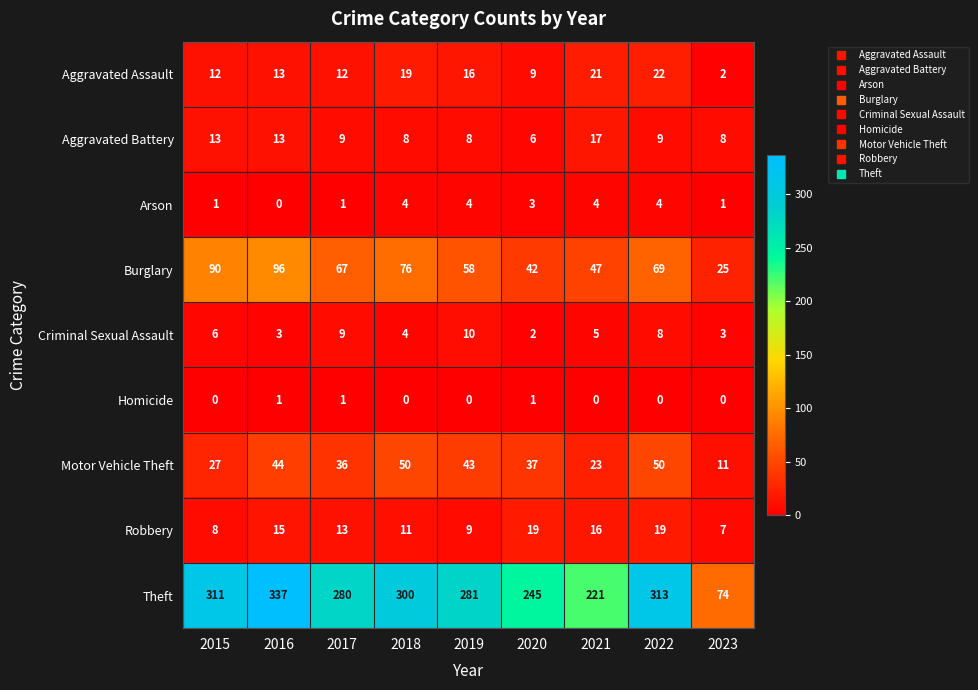

Between 2019 and 2020, which series saw the biggest shift?

Theft